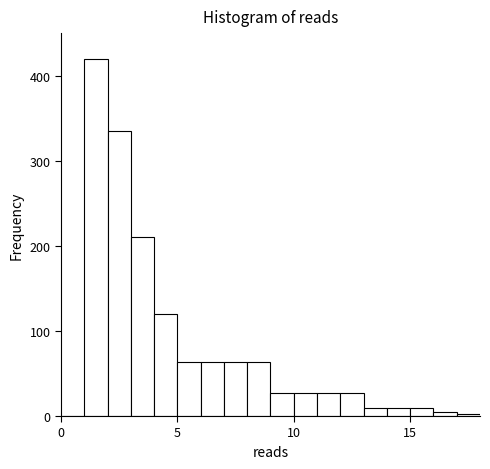

Read against the x-axis, roughly where is the centre of the tallest bar?

1.5